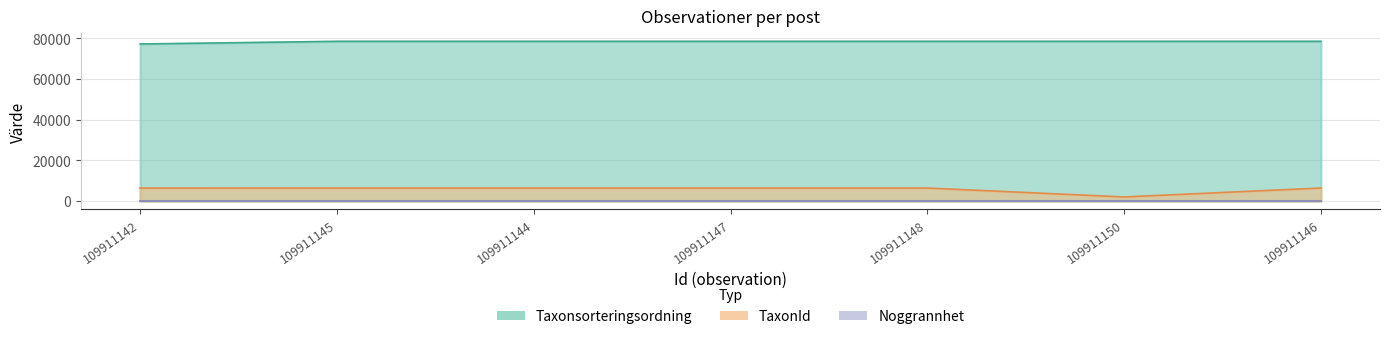

What is the label of the 5th point from the right?

109911144